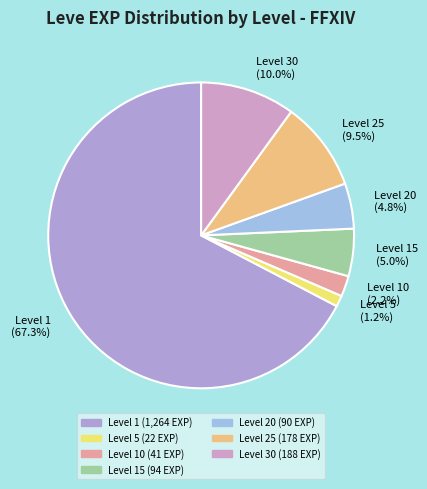

Which slice represents more than half of the pie?

Level 1 (67.3%)